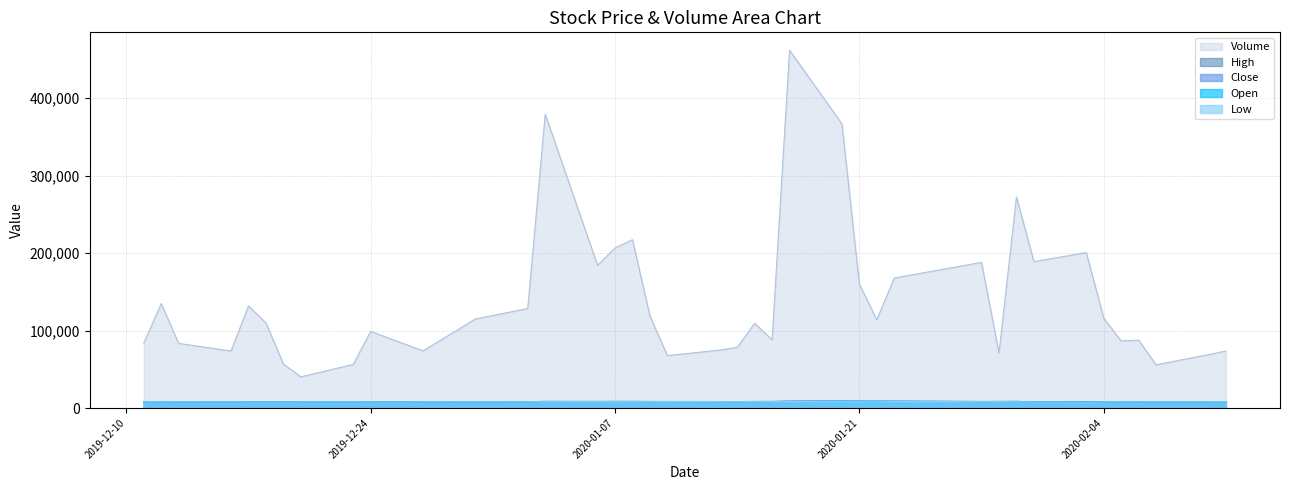

Rank the categories by Volume value from highest to lowest.

2020-01-17, 2020-01-03, 2020-01-20, 2020-01-30, 2020-01-08, 2020-01-07, 2020-02-03, 2020-01-31, 2020-01-28, 2020-01-06, 2020-01-23, 2020-01-21, 2019-12-12, 2019-12-17, 2020-01-02, 2020-01-09, 2020-02-04, 2019-12-30, 2020-01-22, 2019-12-18, 2020-01-15, 2019-12-24, 2020-01-16, 2020-02-06, 2020-02-05, 2019-12-11, 2019-12-13, 2019-12-26, 2020-01-14, 2020-01-13, 2019-12-27, 2019-12-16, 2020-02-11, 2020-01-29, 2020-02-10, 2020-01-10, 2019-12-19, 2019-12-23, 2020-02-07, 2019-12-20